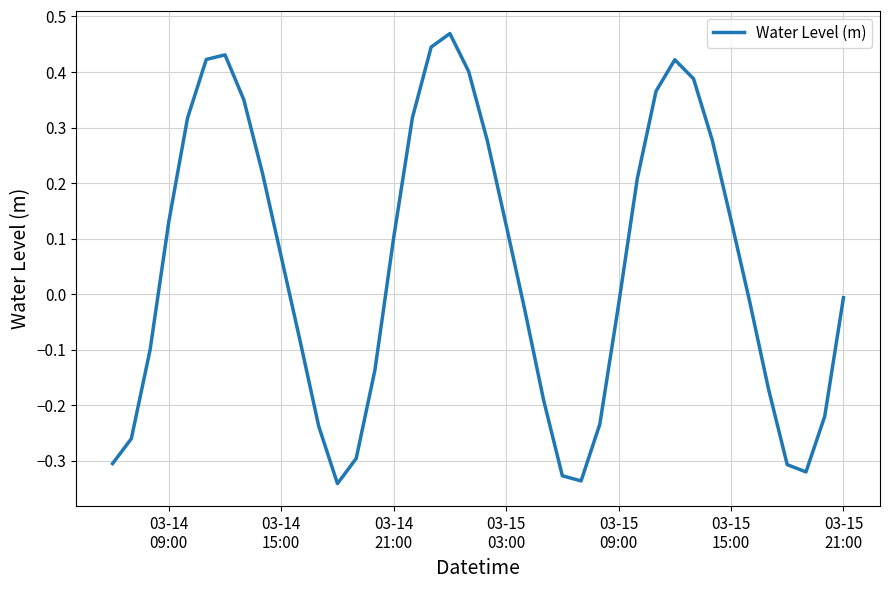

What is the difference between the maximum and minimum values?

0.8